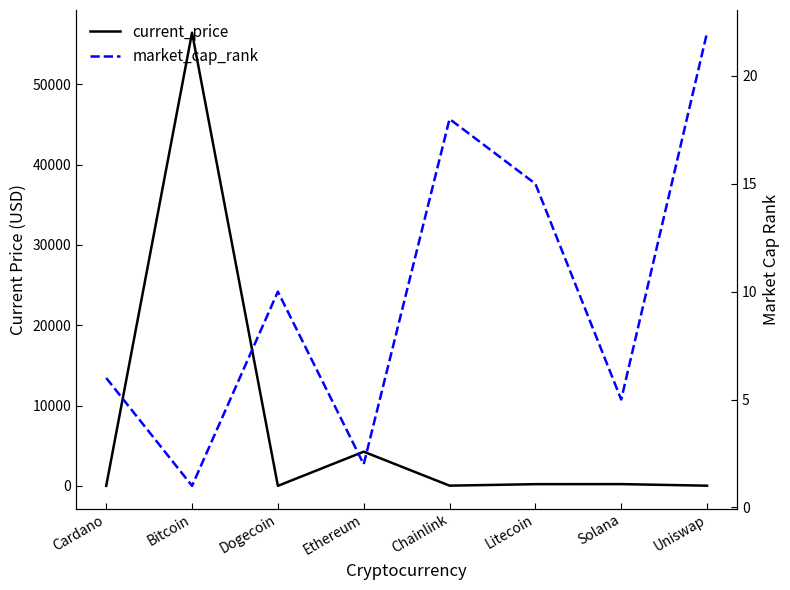

What is the label of the 4th point from the left?

Ethereum